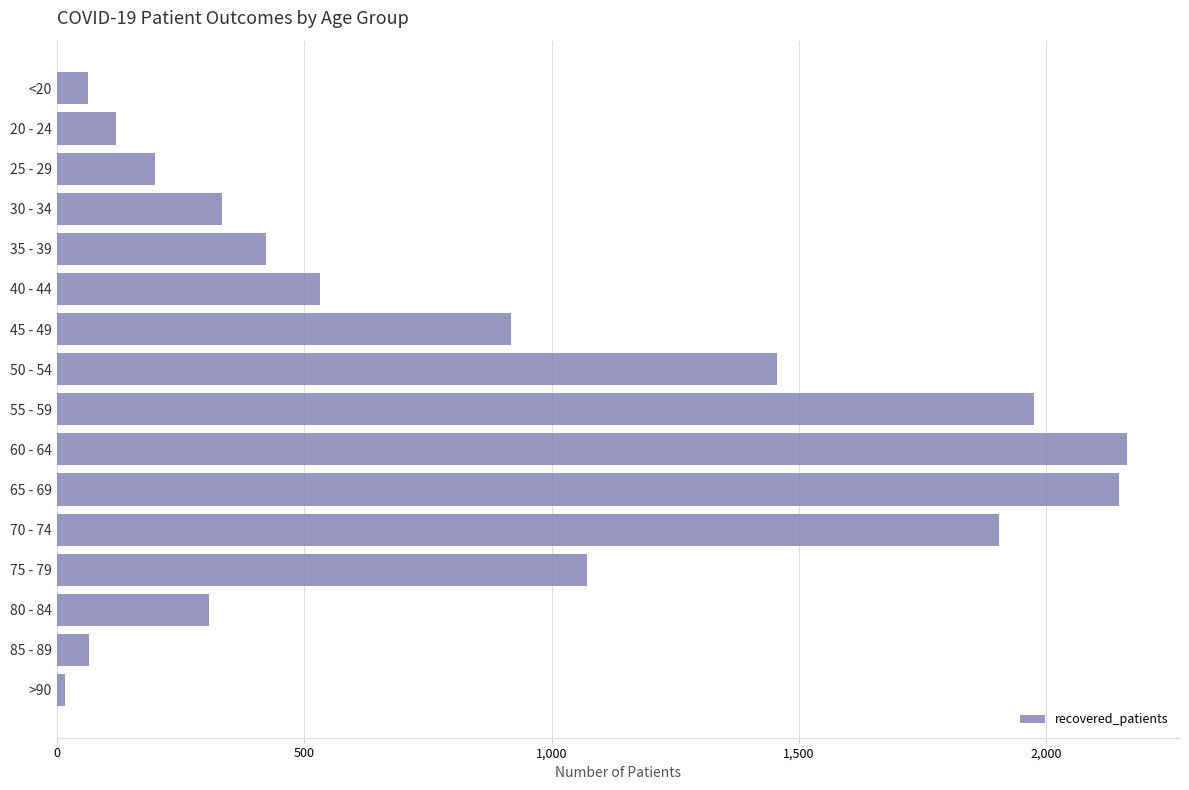

What is the label of the 10th bar from the bottom?

45 - 49